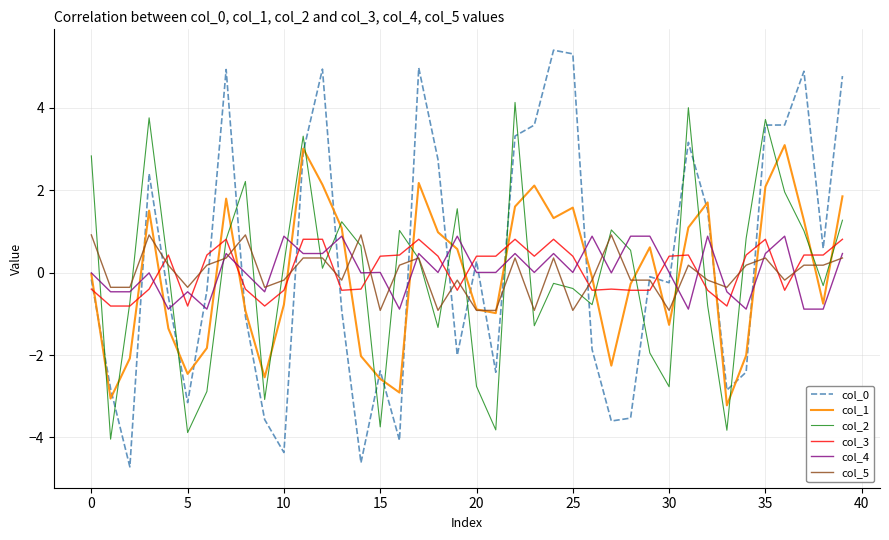

What is the minimum value shown in the chart?

-4.7